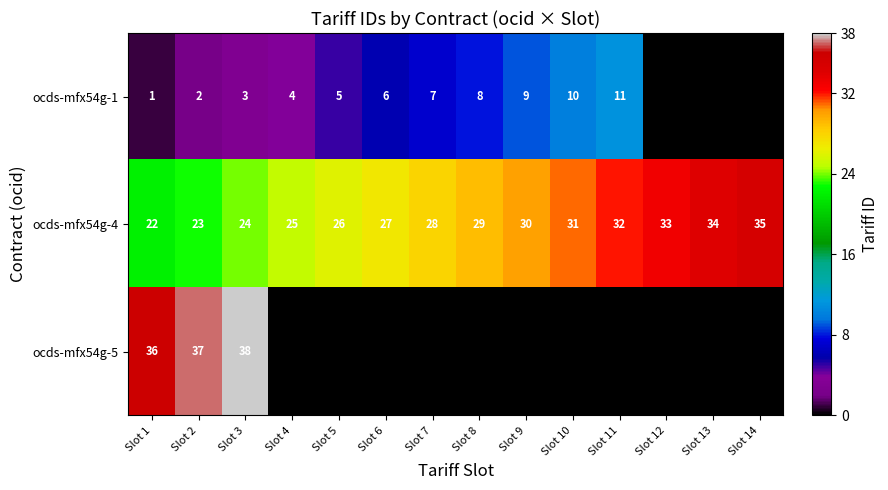

True or false: ocds-mfx54g-4 has a value of 15 at Slot 8.

False